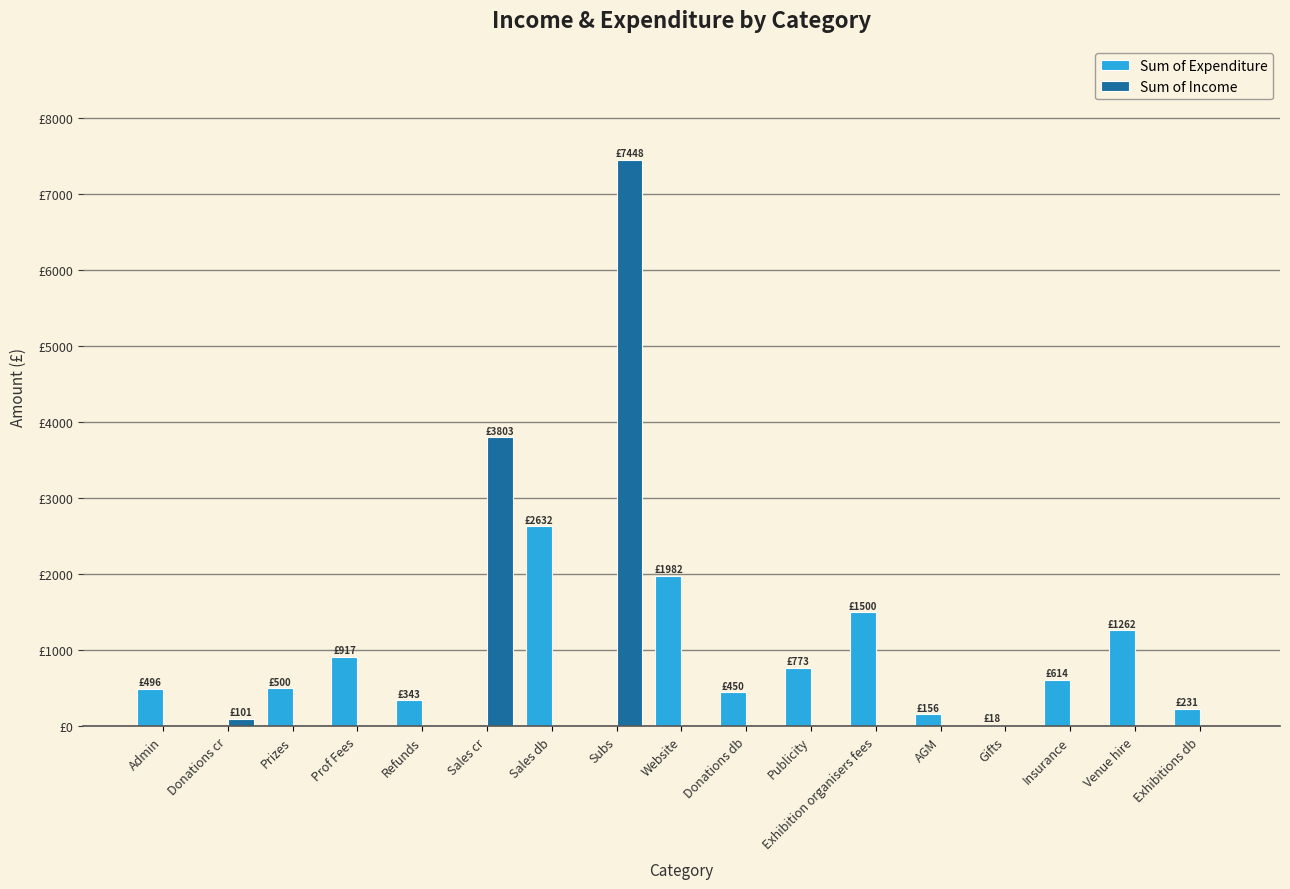

Are the bars horizontal?

No